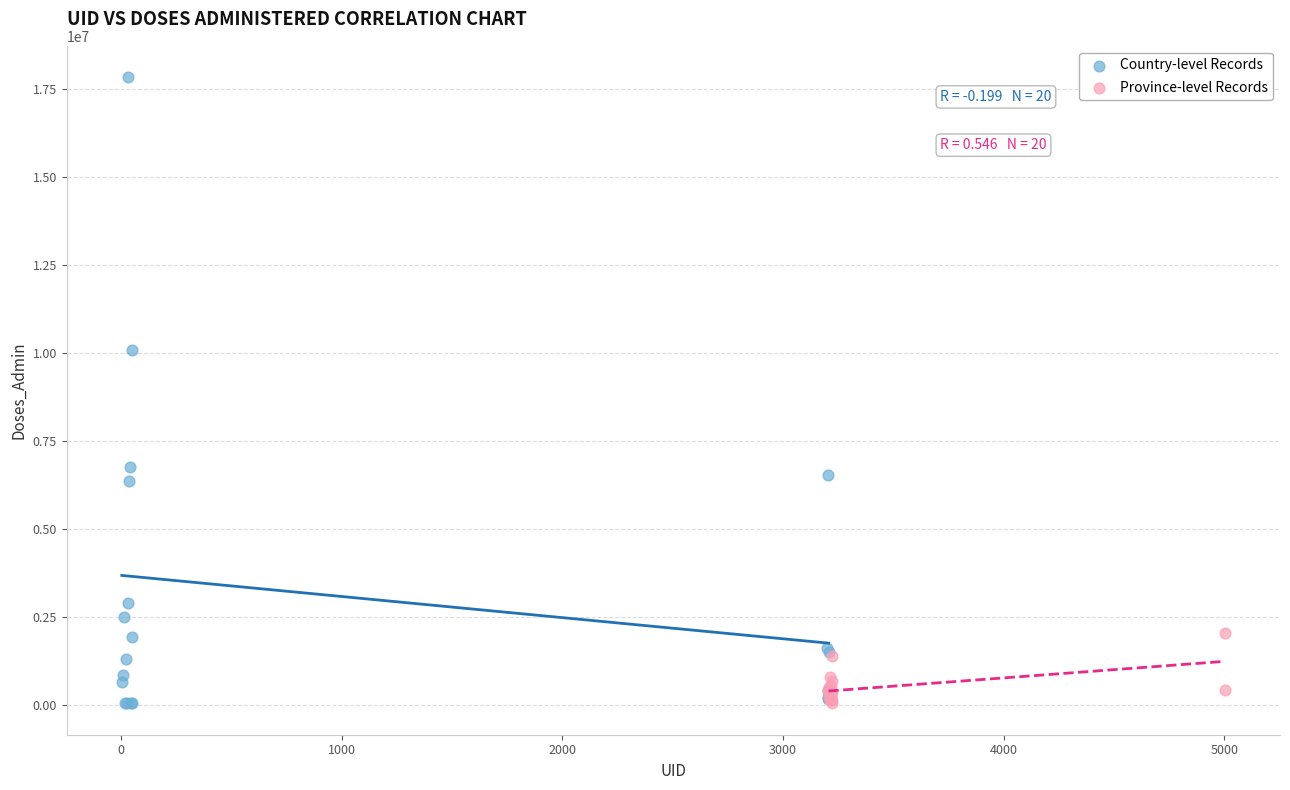

What are all the series names shown in the legend?

Country-level Records, Province-level Records